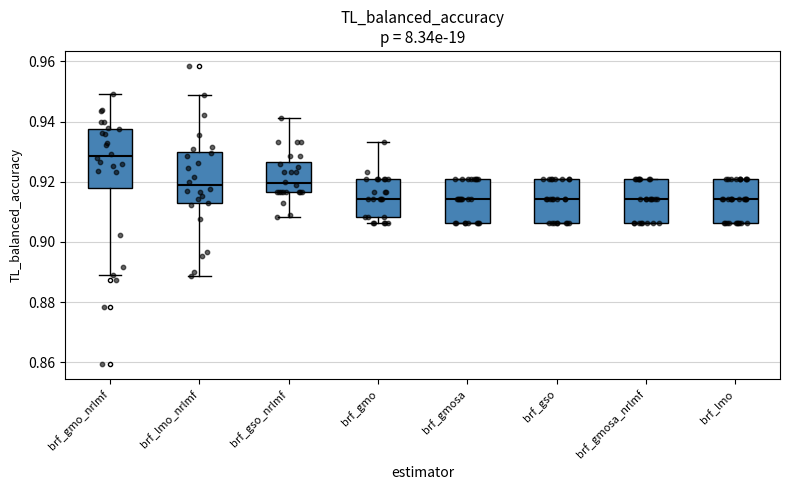

Which box's median line is the highest?

brf_gmo_nrlmf